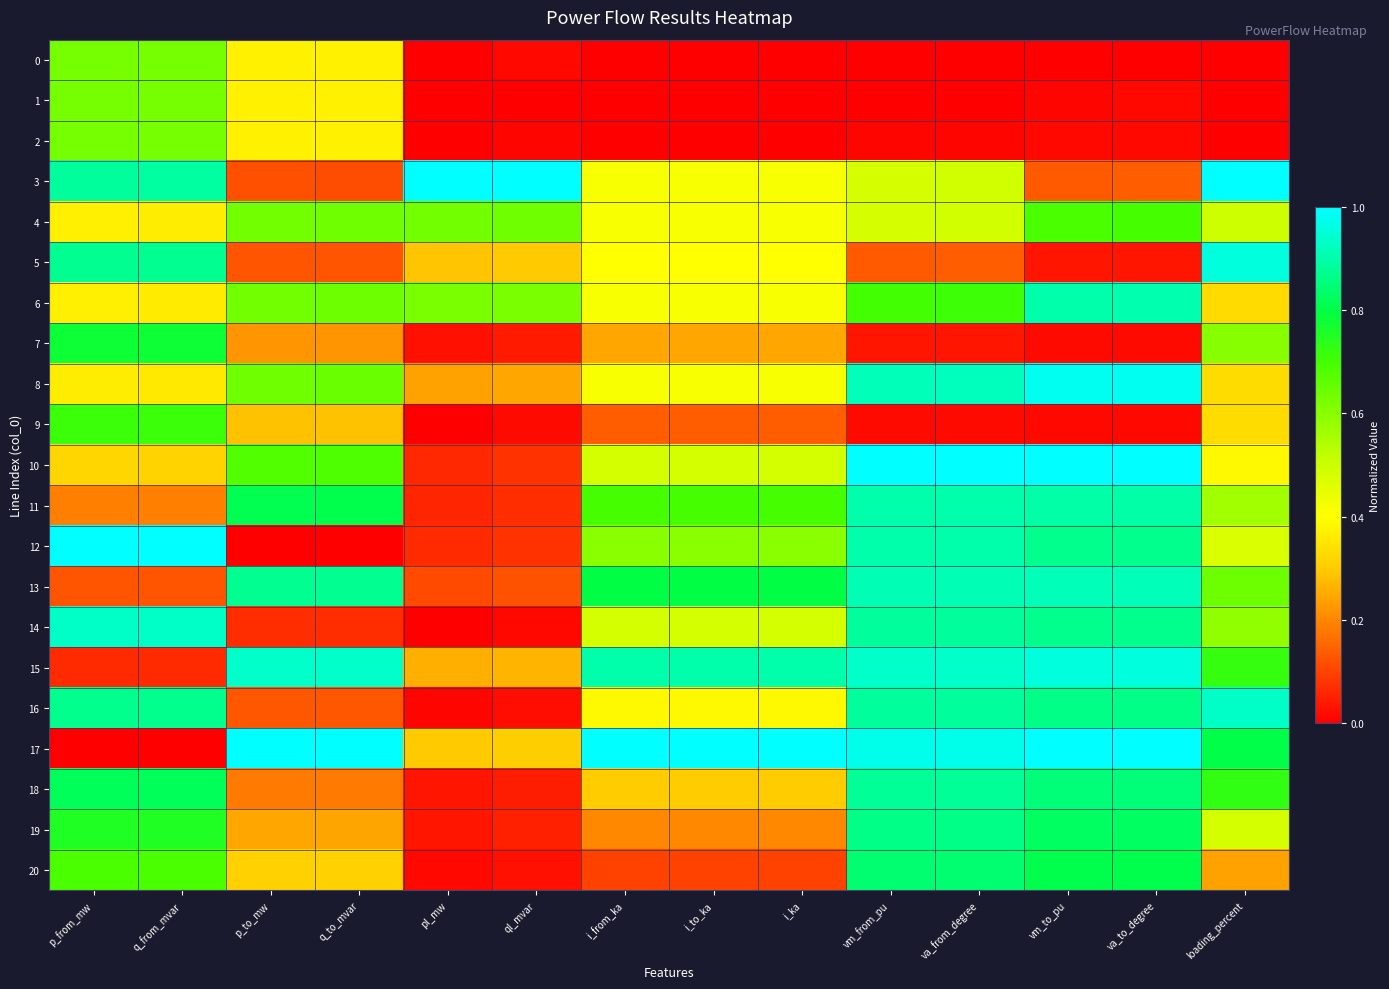

At which category is the sum across all series the highest?

va_from_degree